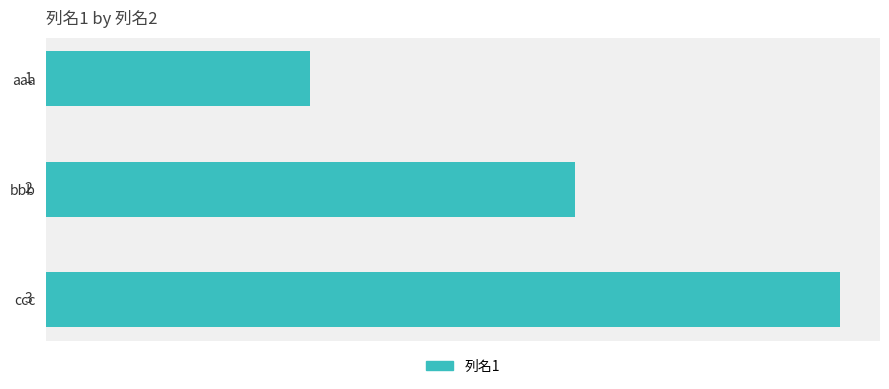

List the labels in order of value, smallest first.

aaa, bbb, ccc